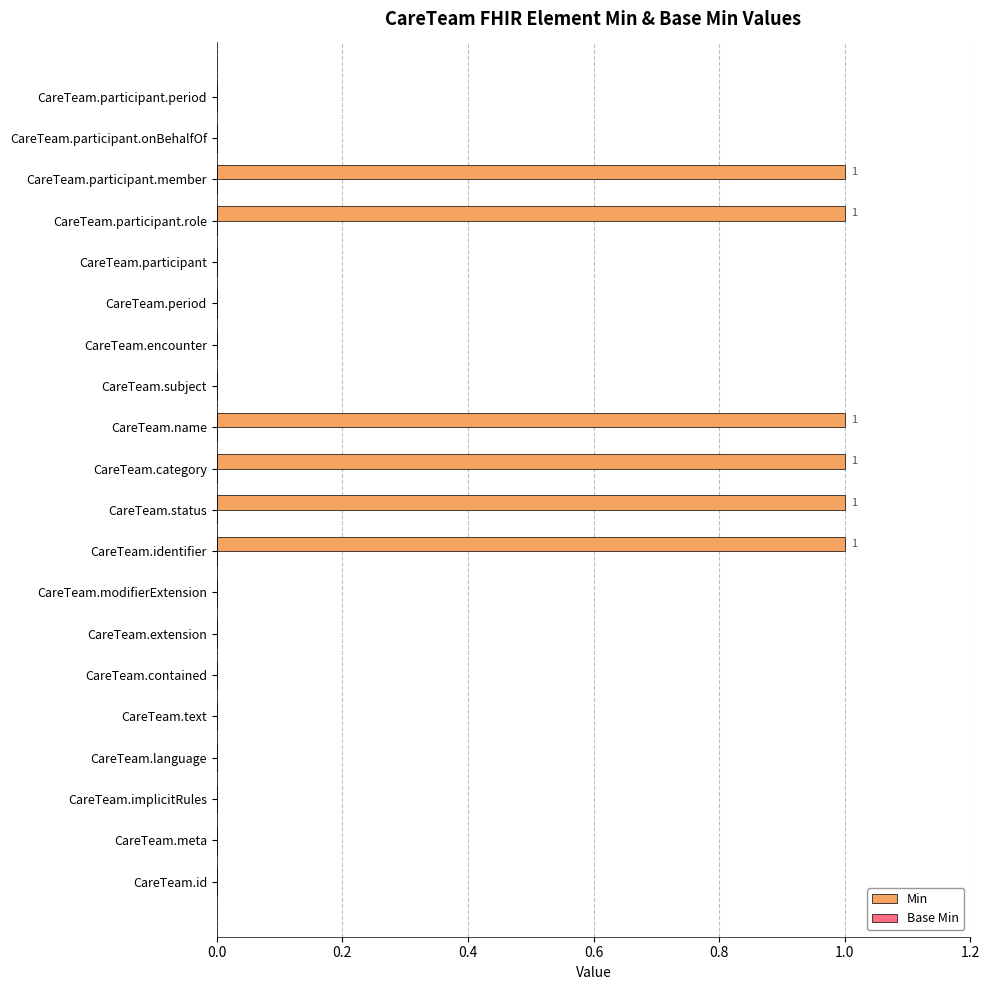

Reading top to bottom, what are all the values shown in this chart?

CareTeam.participant.period=0	CareTeam.participant.onBehalfOf=0	CareTeam.participant.member=1	CareTeam.participant.role=1	CareTeam.participant=0	CareTeam.period=0	CareTeam.encounter=0	CareTeam.subject=0	CareTeam.name=1	CareTeam.category=1	CareTeam.status=1	CareTeam.identifier=1	CareTeam.modifierExtension=0	CareTeam.extension=0	CareTeam.contained=0	CareTeam.text=0	CareTeam.language=0	CareTeam.implicitRules=0	CareTeam.meta=0	CareTeam.id=0